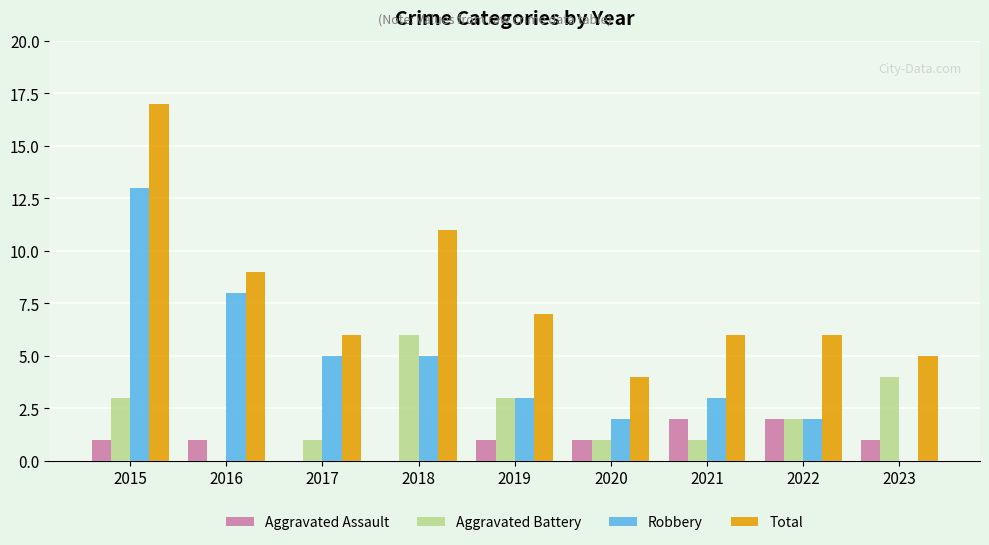

Reading left to right, transcribe all the data shown in this chart.

Aggravated Assault: 2015=1	2016=1	2017=0	2018=0	2019=1	2020=1	2021=2	2022=2	2023=1
Aggravated Battery: 2015=3	2016=0	2017=1	2018=6	2019=3	2020=1	2021=1	2022=2	2023=4
Robbery: 2015=13	2016=8	2017=5	2018=5	2019=3	2020=2	2021=3	2022=2	2023=0
Total: 2015=17	2016=9	2017=6	2018=11	2019=7	2020=4	2021=6	2022=6	2023=5